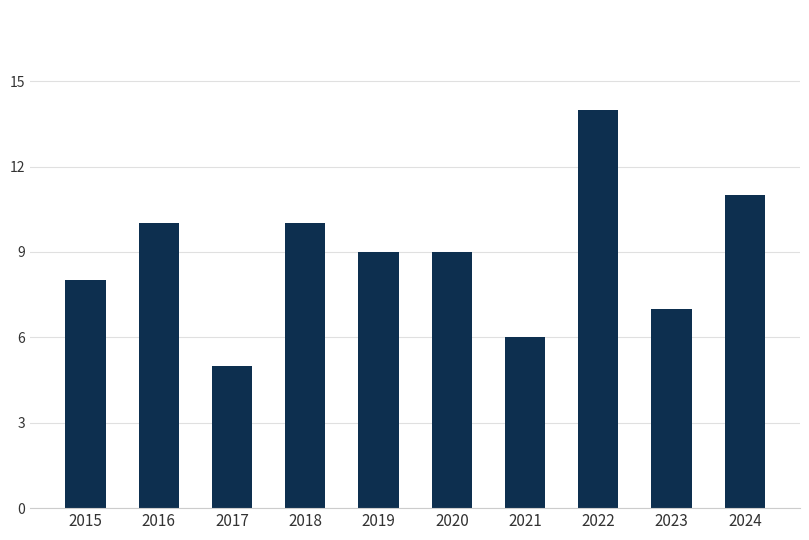

At which category does the chart reach its minimum across all series?

2017